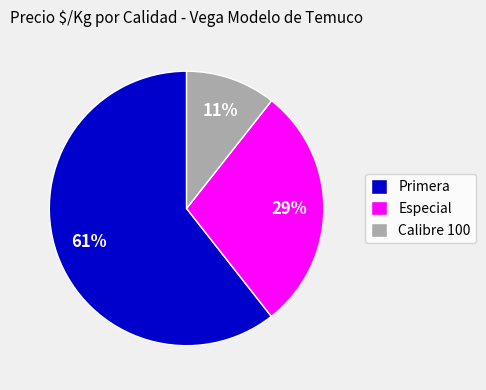

Count the number of slices in the pie.

3